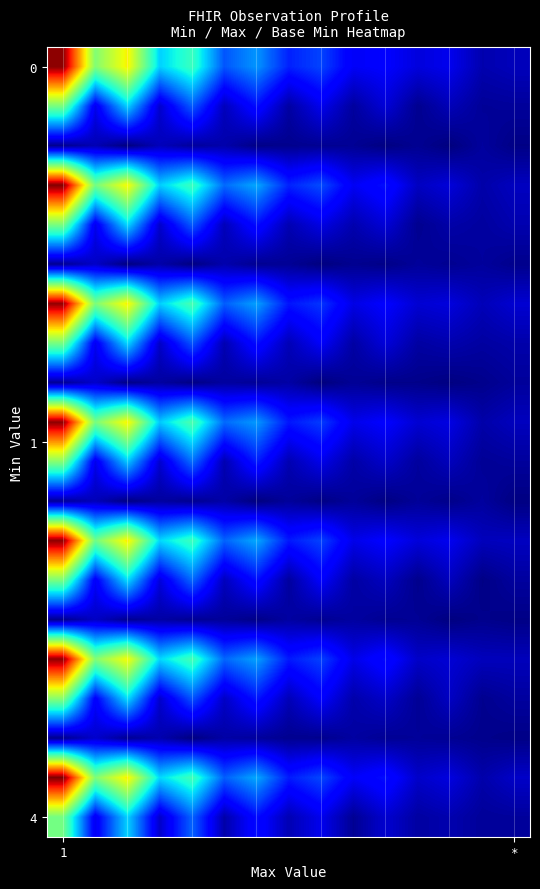

Count the number of categories in the chart.

15